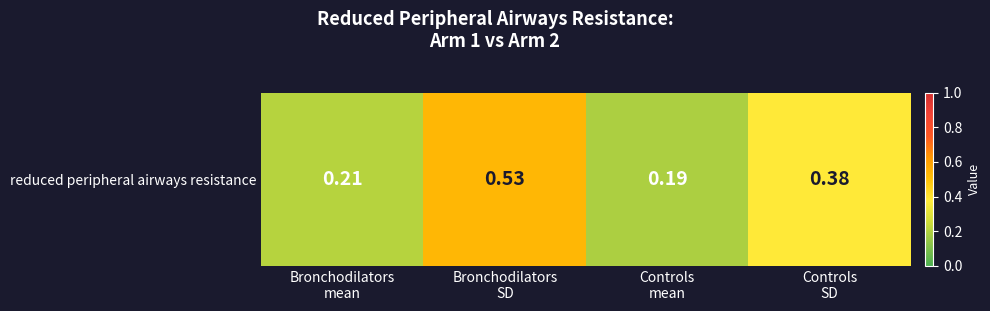

What is the difference between the values at Bronchodilators
SD and Controls
SD?

0.2